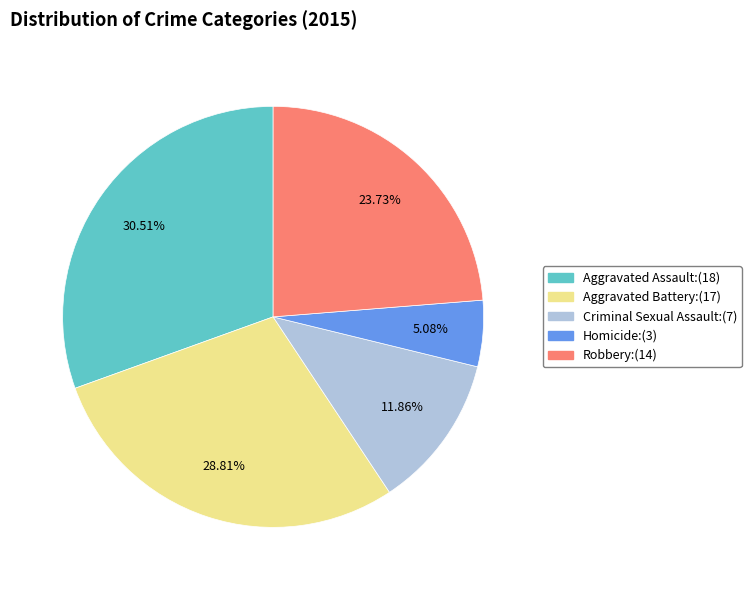

To the nearest percent, what is the combined percentage of Aggravated Battery and Homicide?

34%